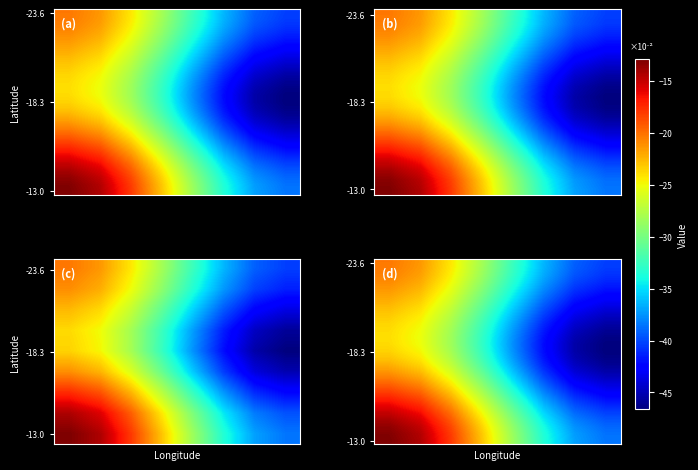

Count the number of categories in the chart.

8